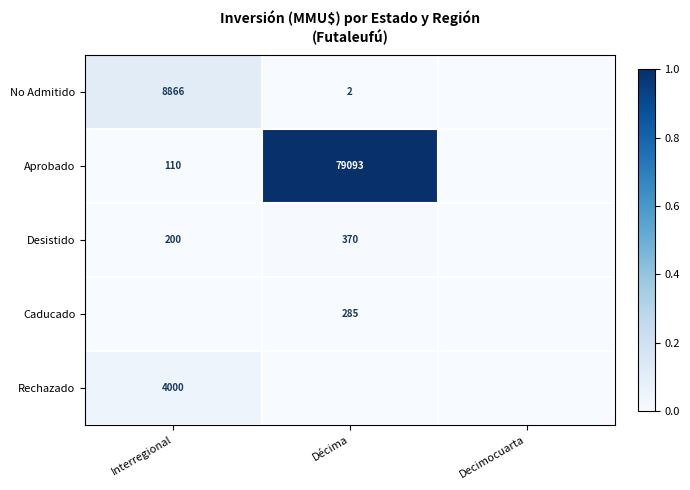

The value of No Admitido at Décima is 1. True or false?

False